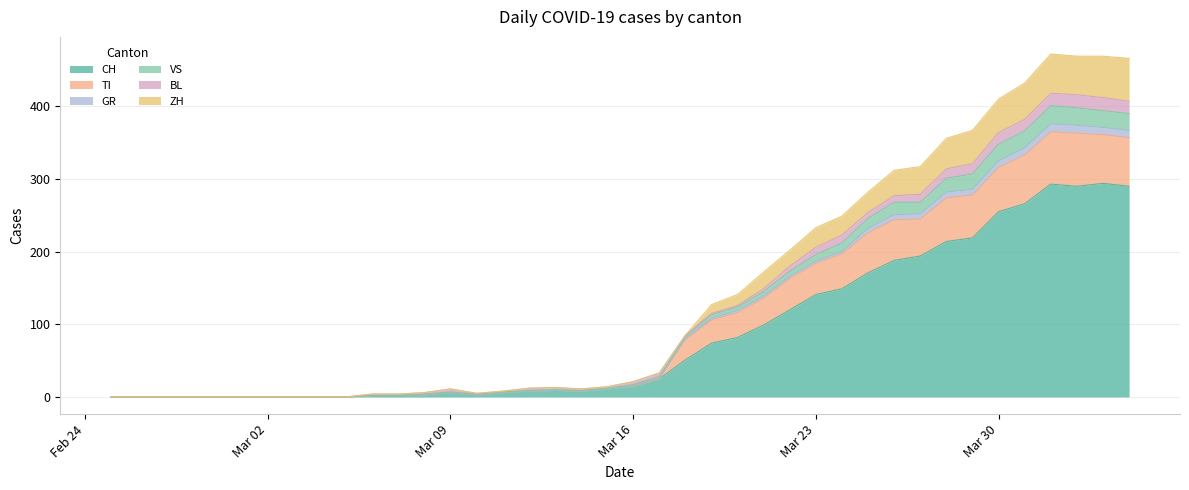

Does the chart display data point markers on the line(s)?

No